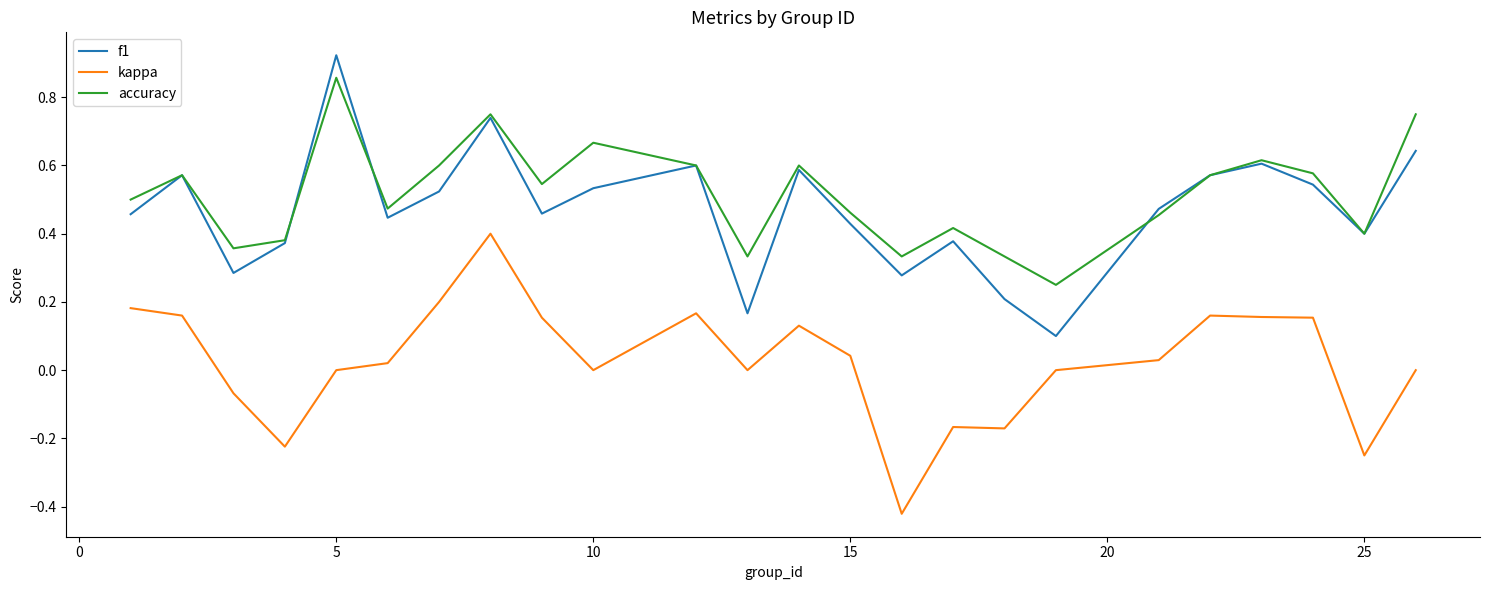

True or false: f1 and kappa intersect in this chart.

False